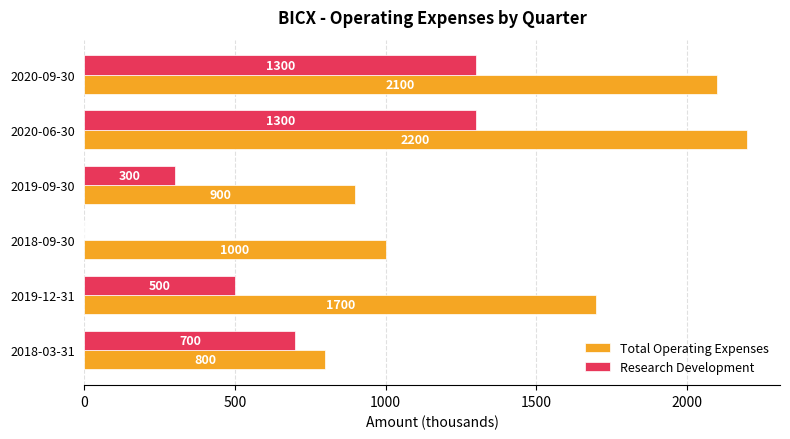

What is the average value of the Total Operating Expenses series?

1450